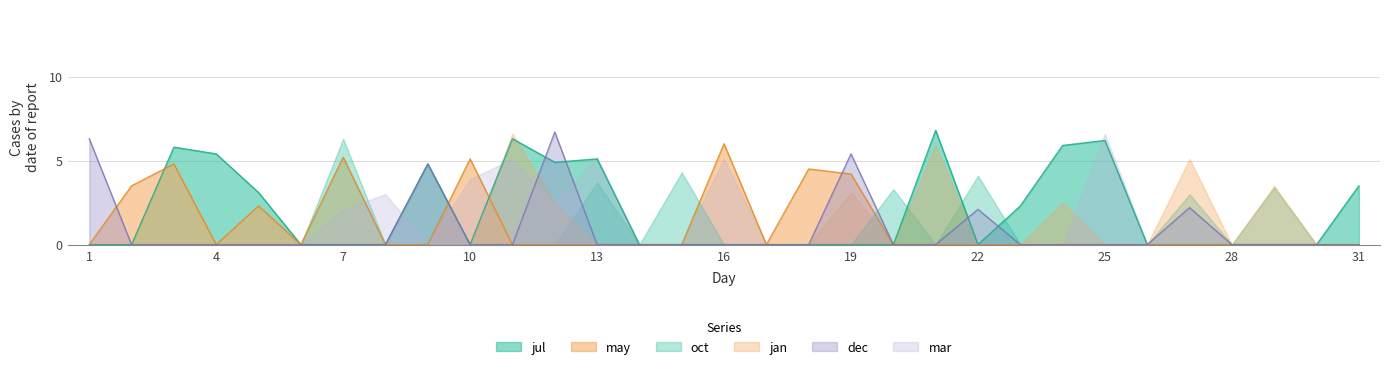

The dec series shows 1.4 at 22. True or false?

False